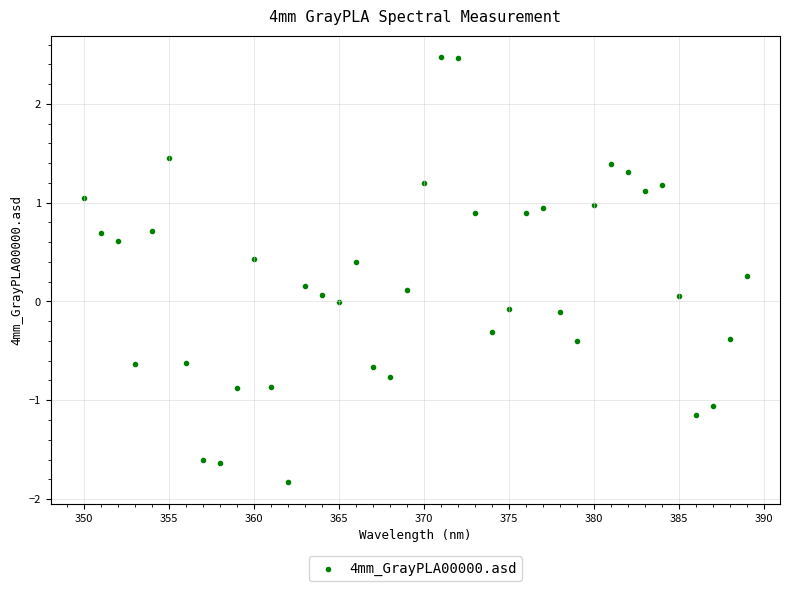

What is the range of Y values (max minus min)?

4.3